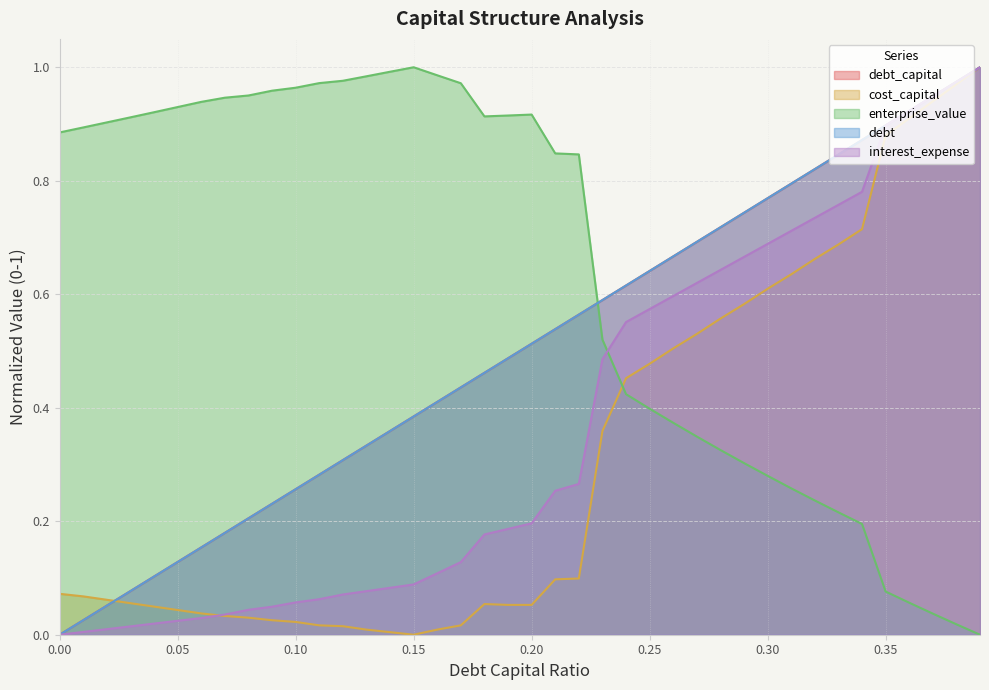

Between which two adjacent categories do debt_capital and debt first intersect?

0.04 and 0.05